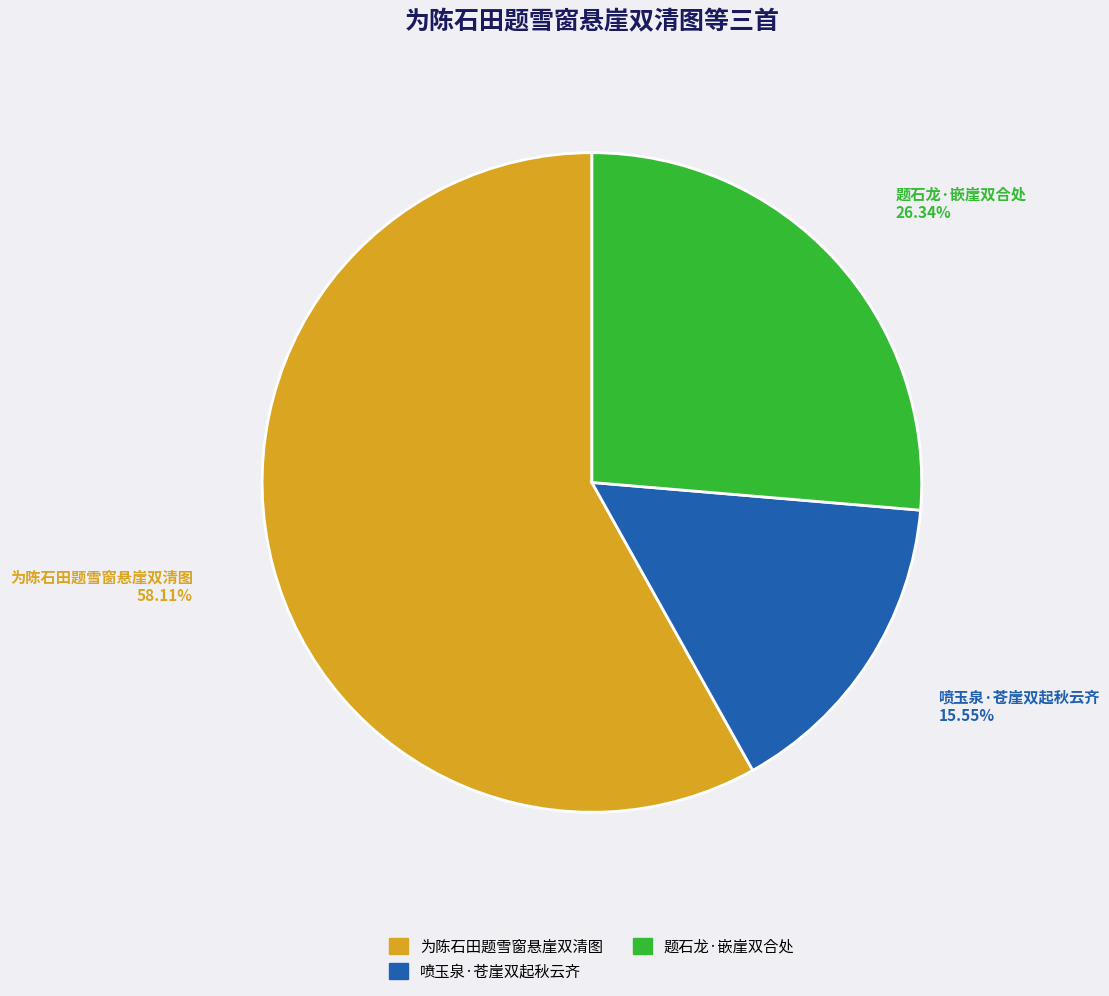

To the nearest percent, what is the average slice percentage?

33%